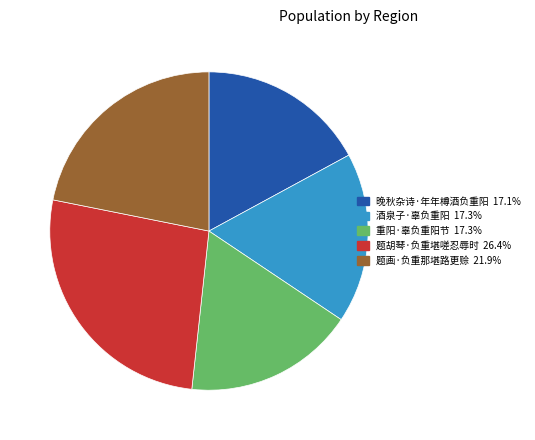

Do 题画·负重那堪路更赊 and 酒泉子·辜负重阳 together represent more than half of the pie?

No